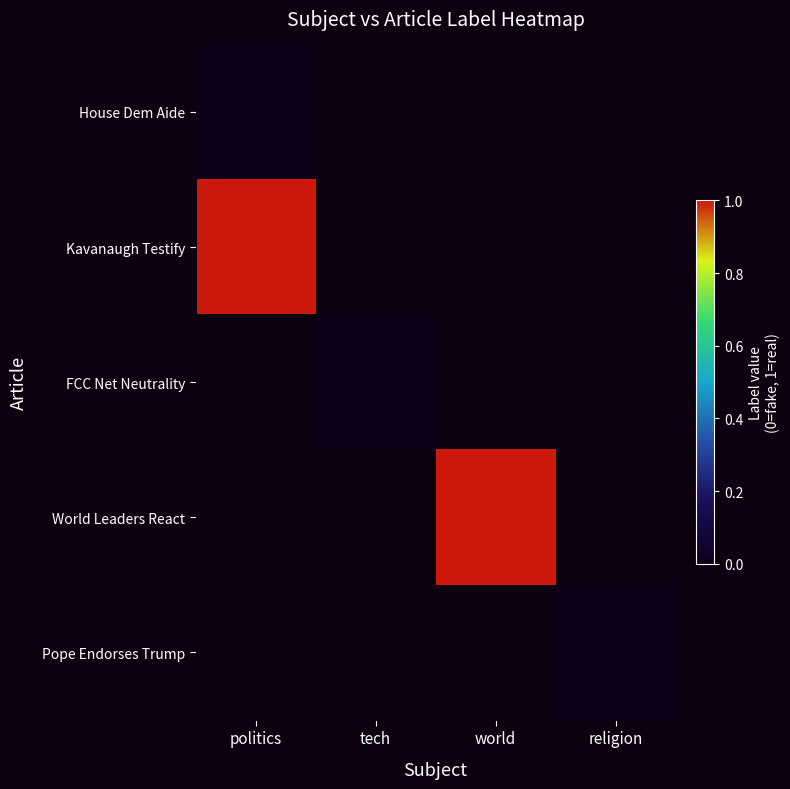

What is the difference between the highest and lowest values at politics?

1.0